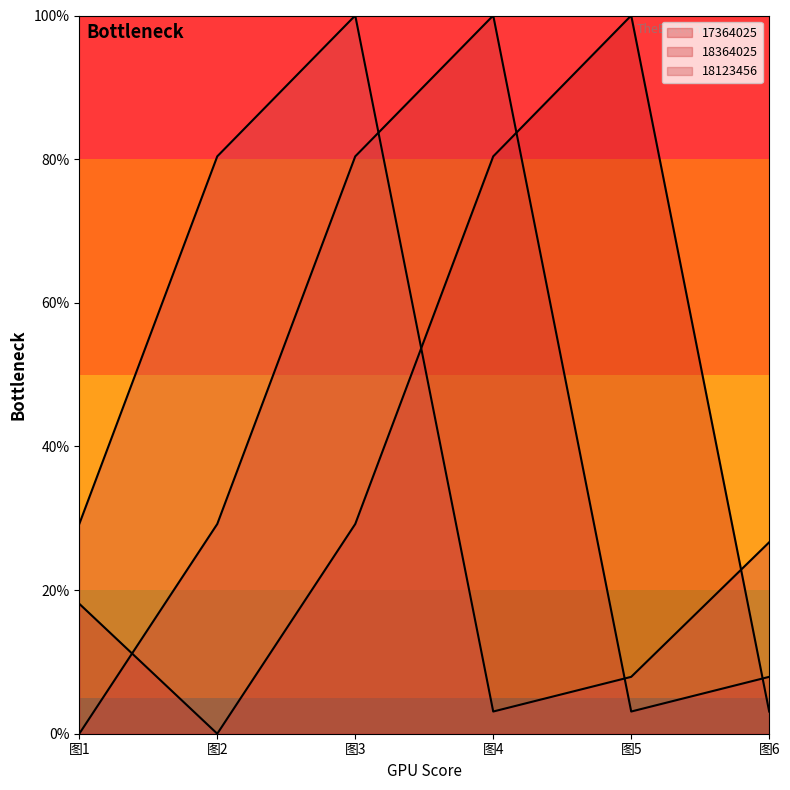

True or false: 17364025 and 18364025 cross at least once.

True